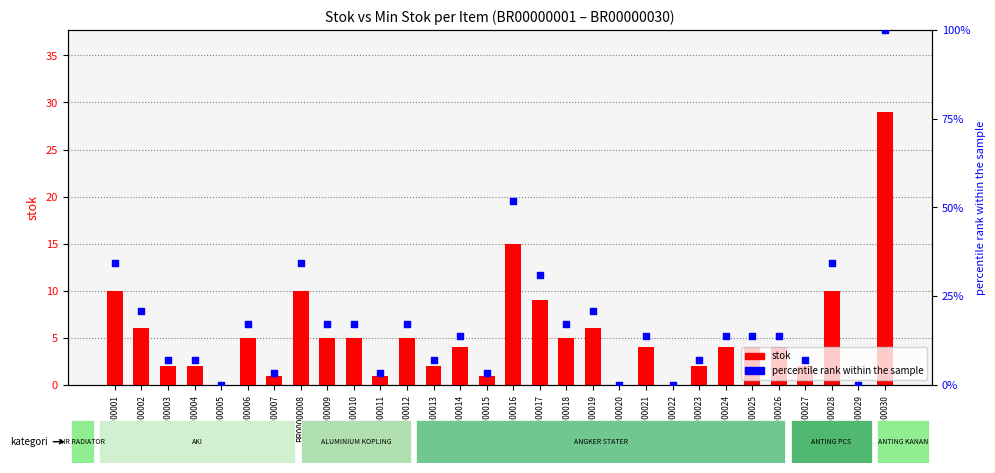

What are all the series names shown in the legend?

stok, percentile rank within the sample